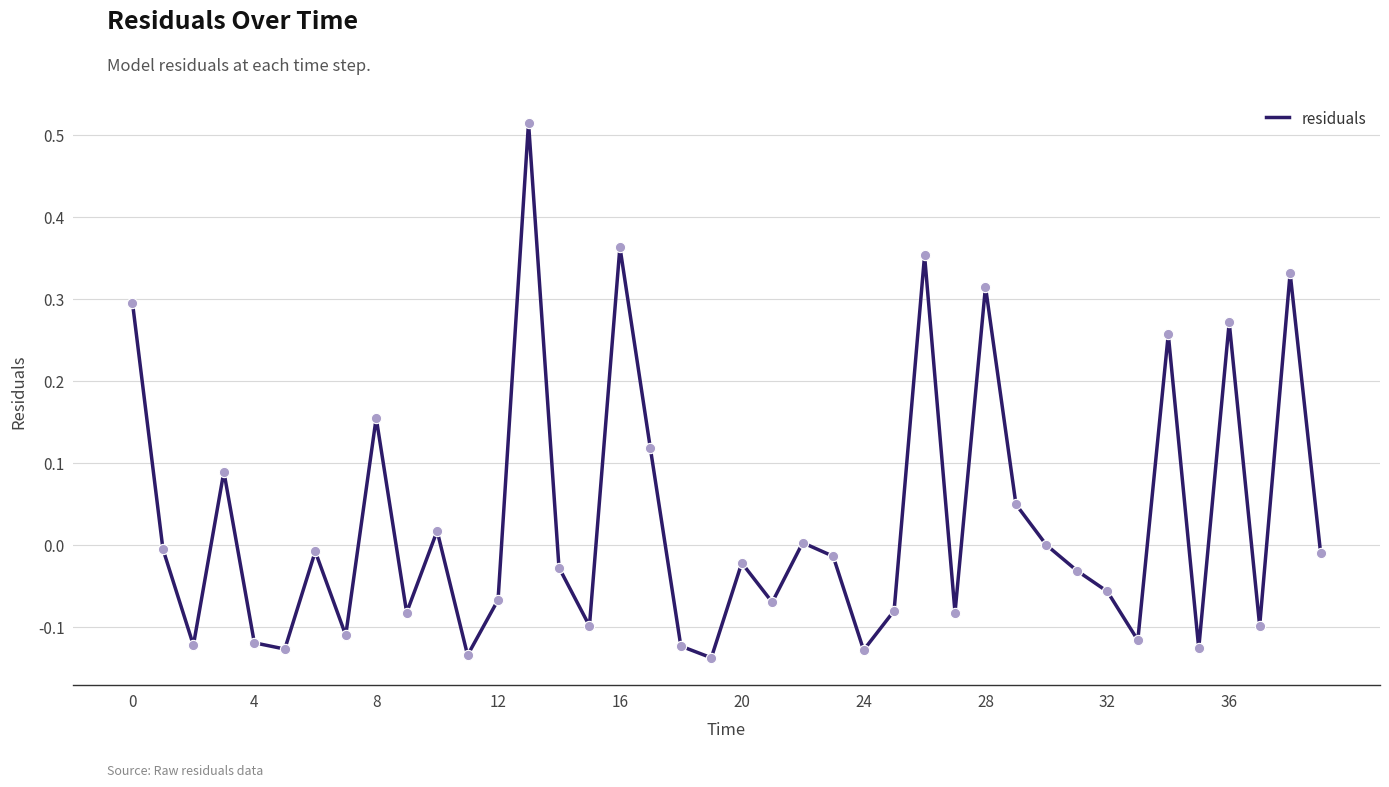

What is the difference between the maximum and minimum values?

0.7